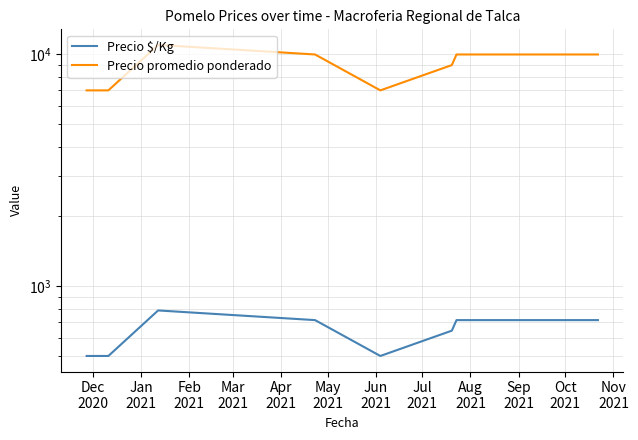

Is it true that Precio $/Kg equals 500 at Dec
2020?

True